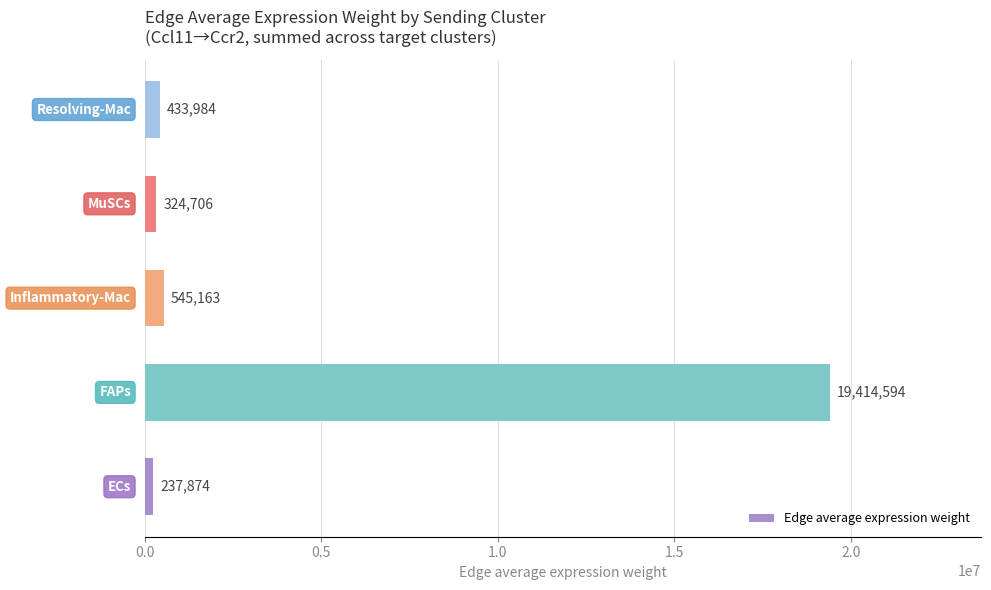

What is the difference between the maximum and minimum values?

19176720.3